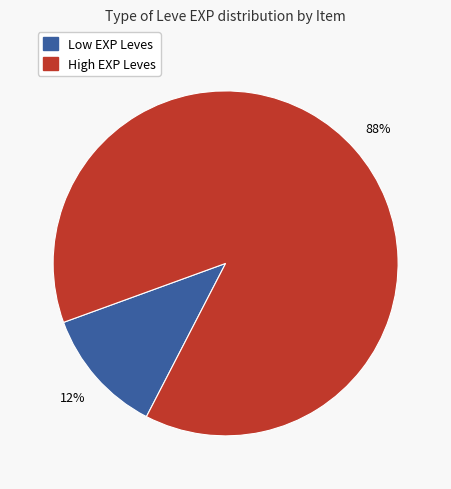

How many slices are in this pie chart?

2